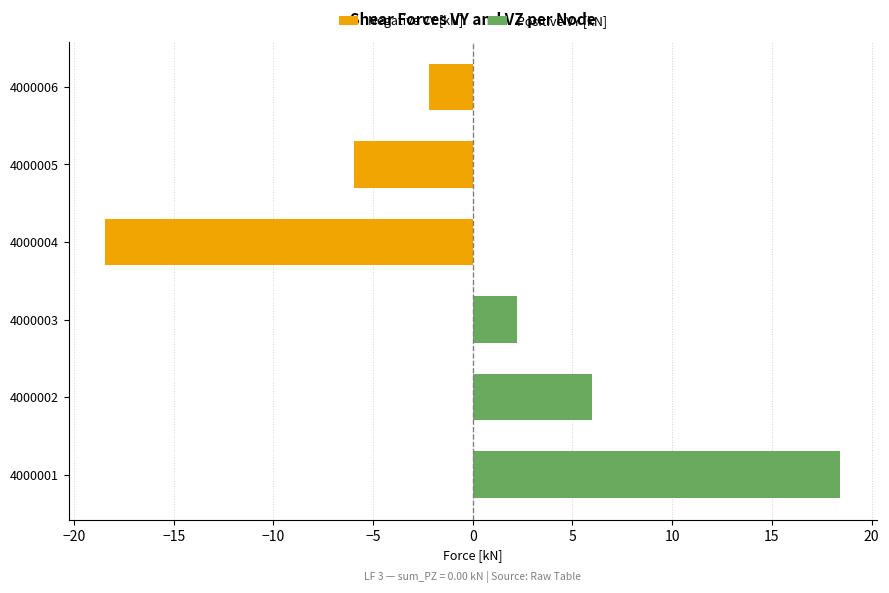

What are all the series names shown in the legend?

Negative VY [kN], Positive VY [kN]